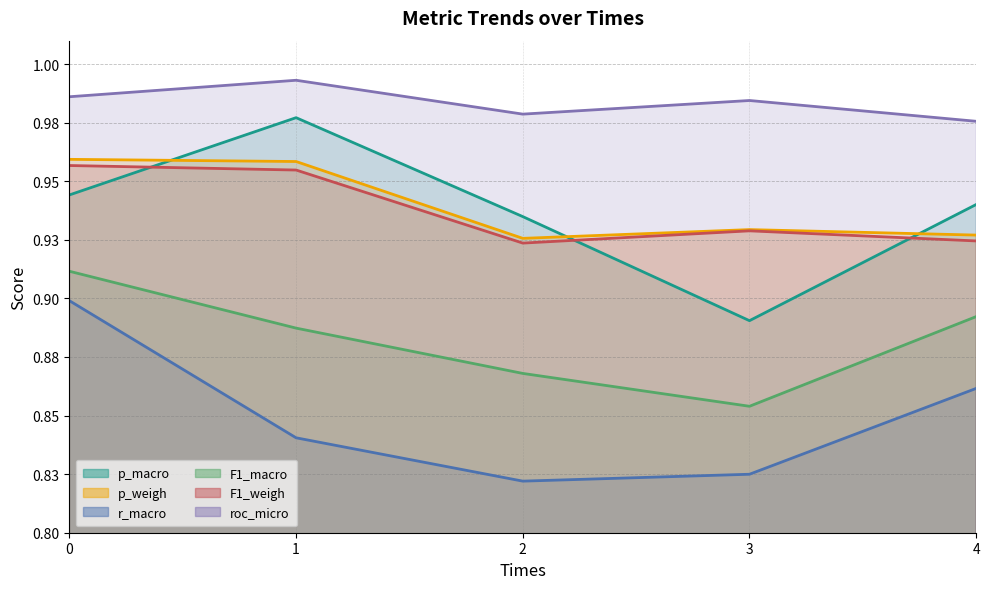

True or false: r_macro and p_macro cross at least once.

False